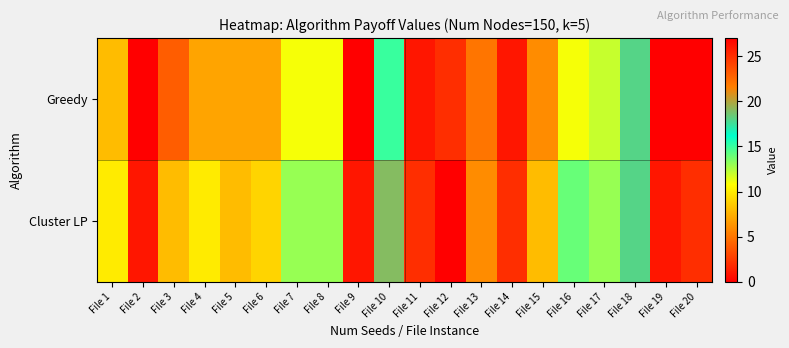

Which series changed the most between File 5 and File 17?

Greedy